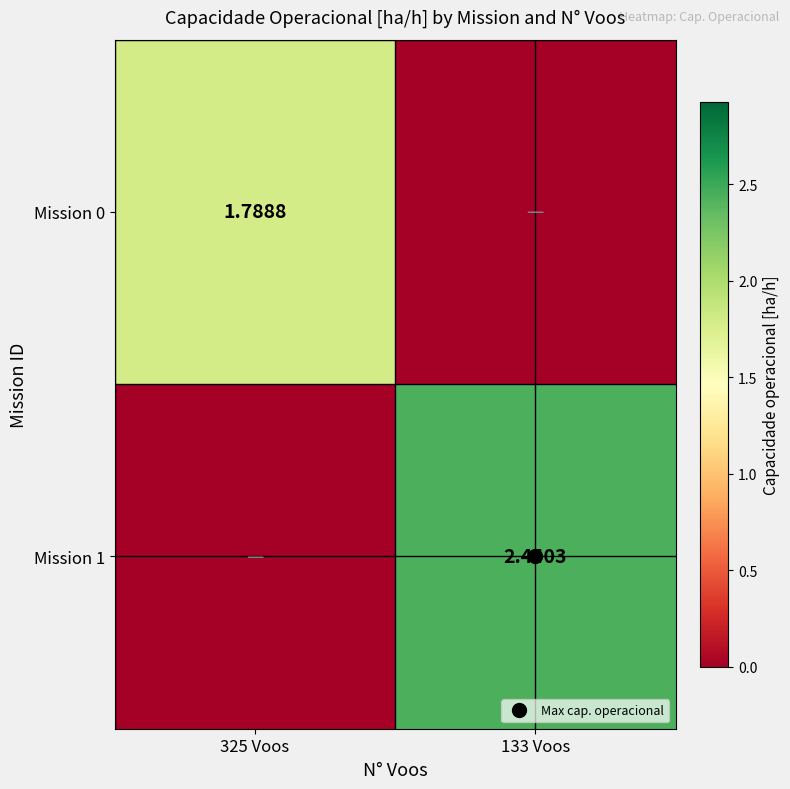

Count the Mission 1 values in the range 0 to 2.

1